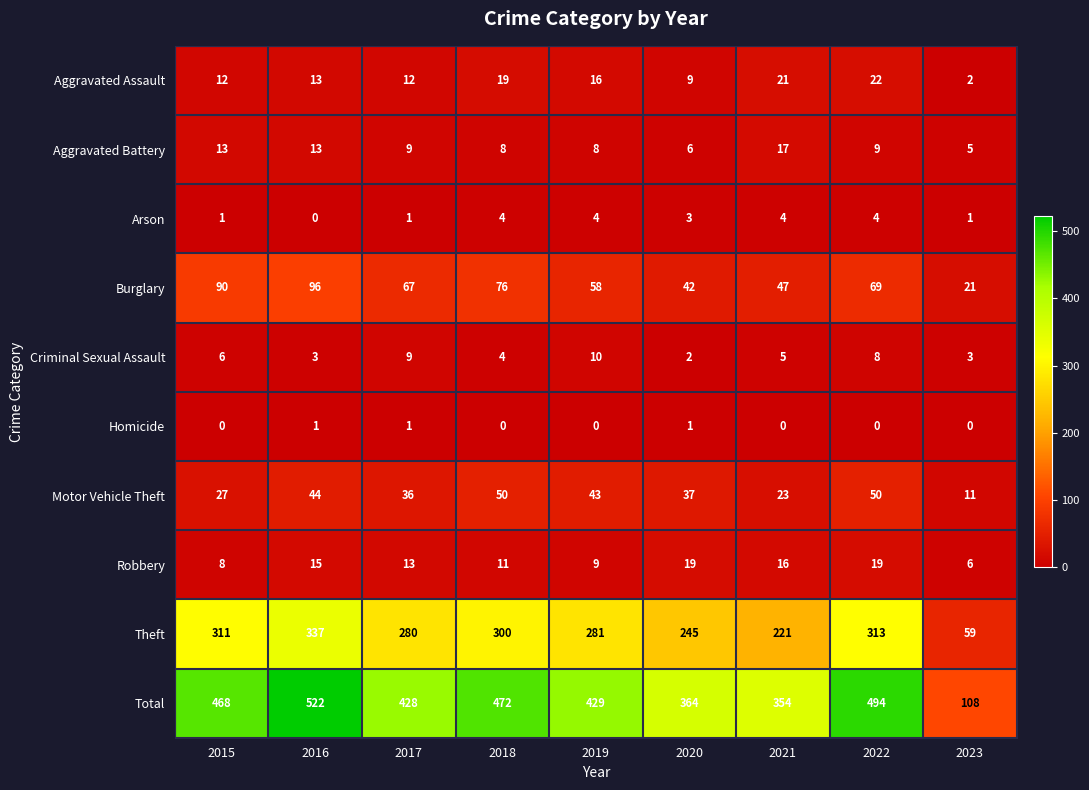

At how many categories does at least one series exceed 454?

4